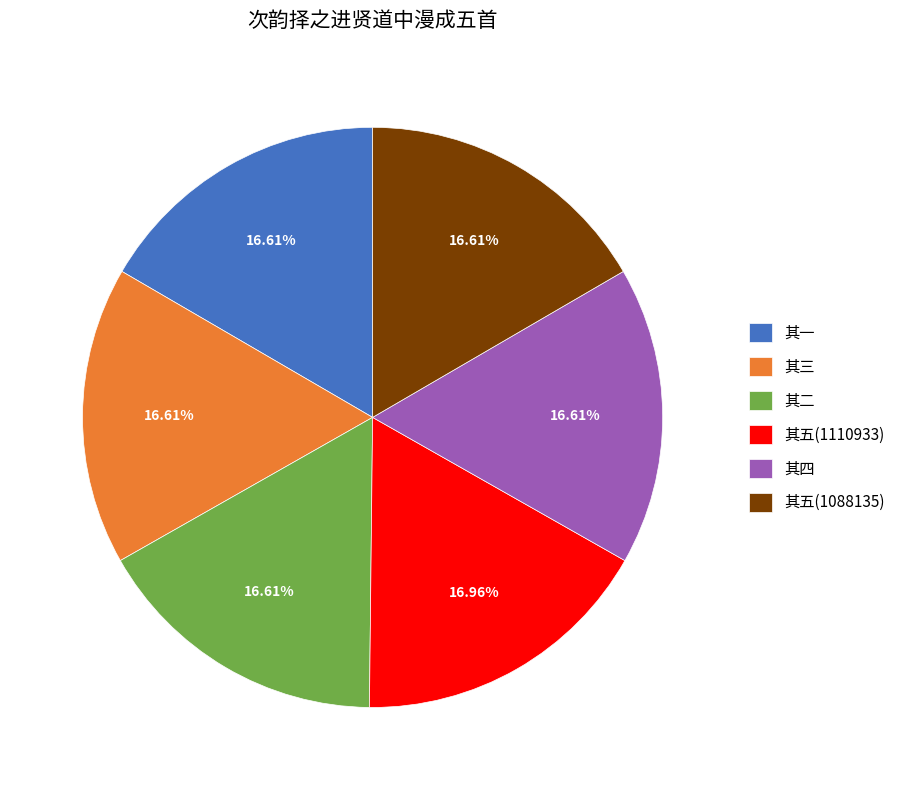

Do 其四 and 其二 together represent more than half of the pie?

No